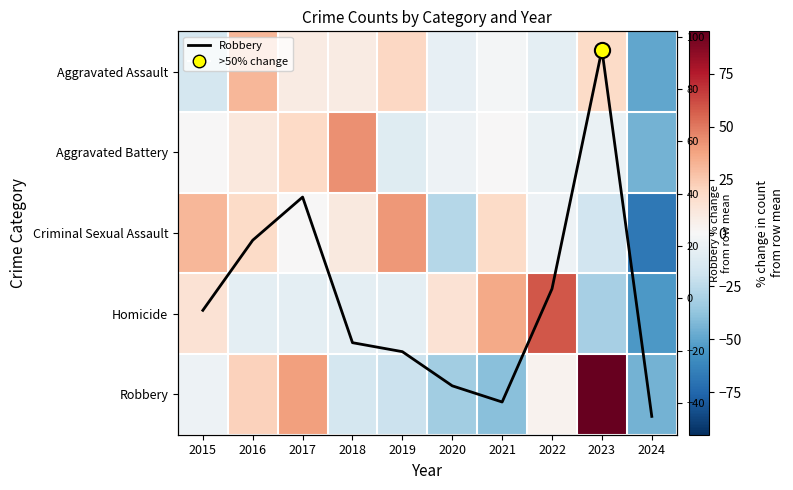

What is the spread (max minus min) of values at 2017?

47.8